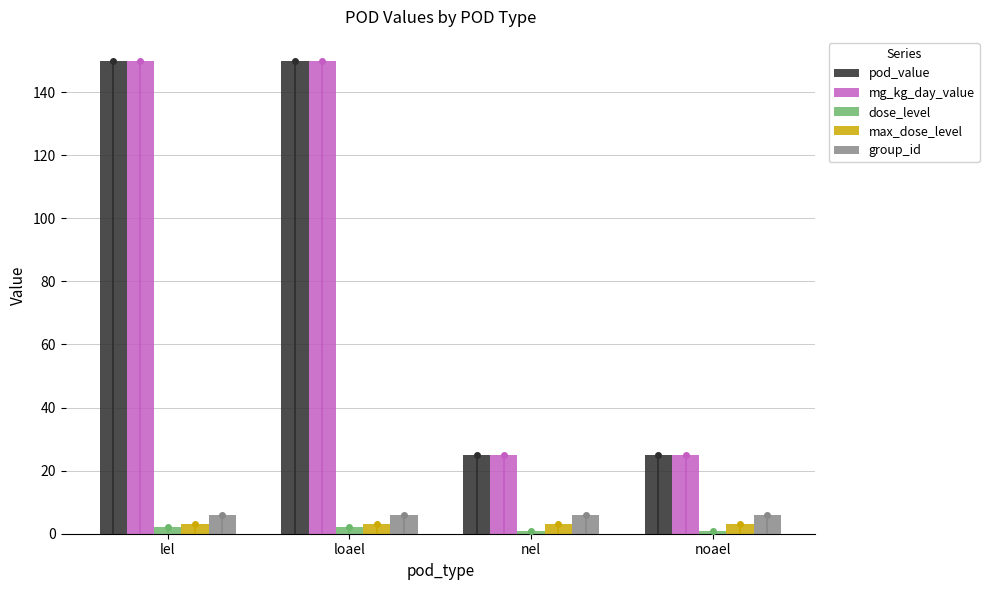

What is the average value of the pod_value series?

88